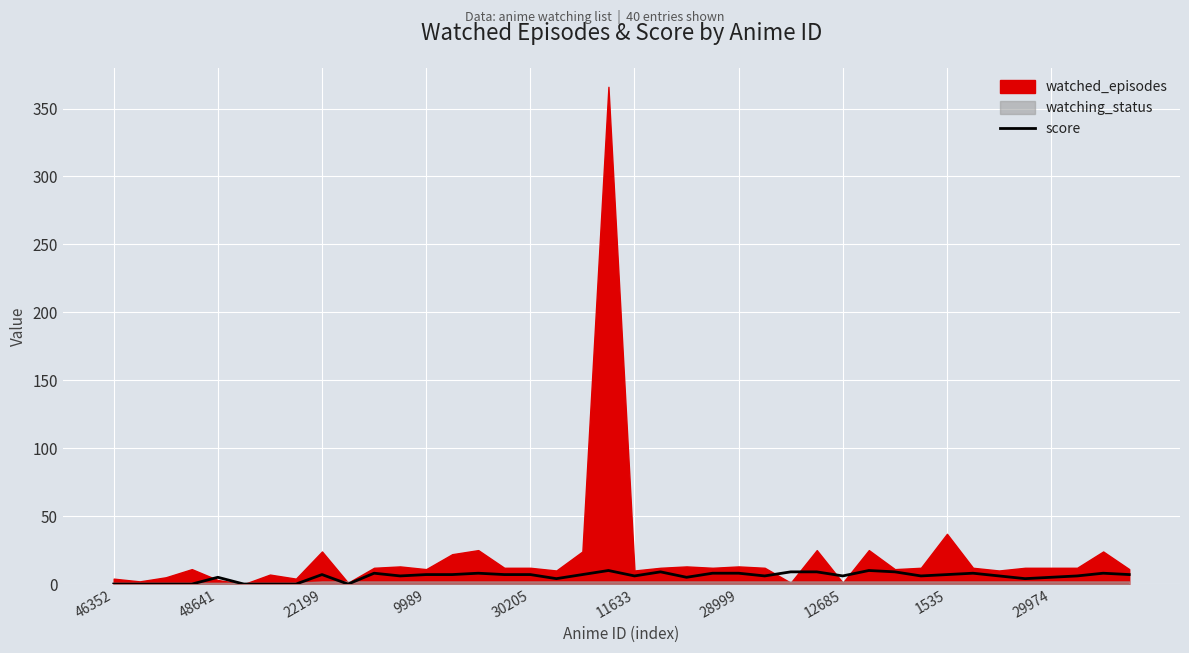

Is it true that the value at 28999 is 2?

False